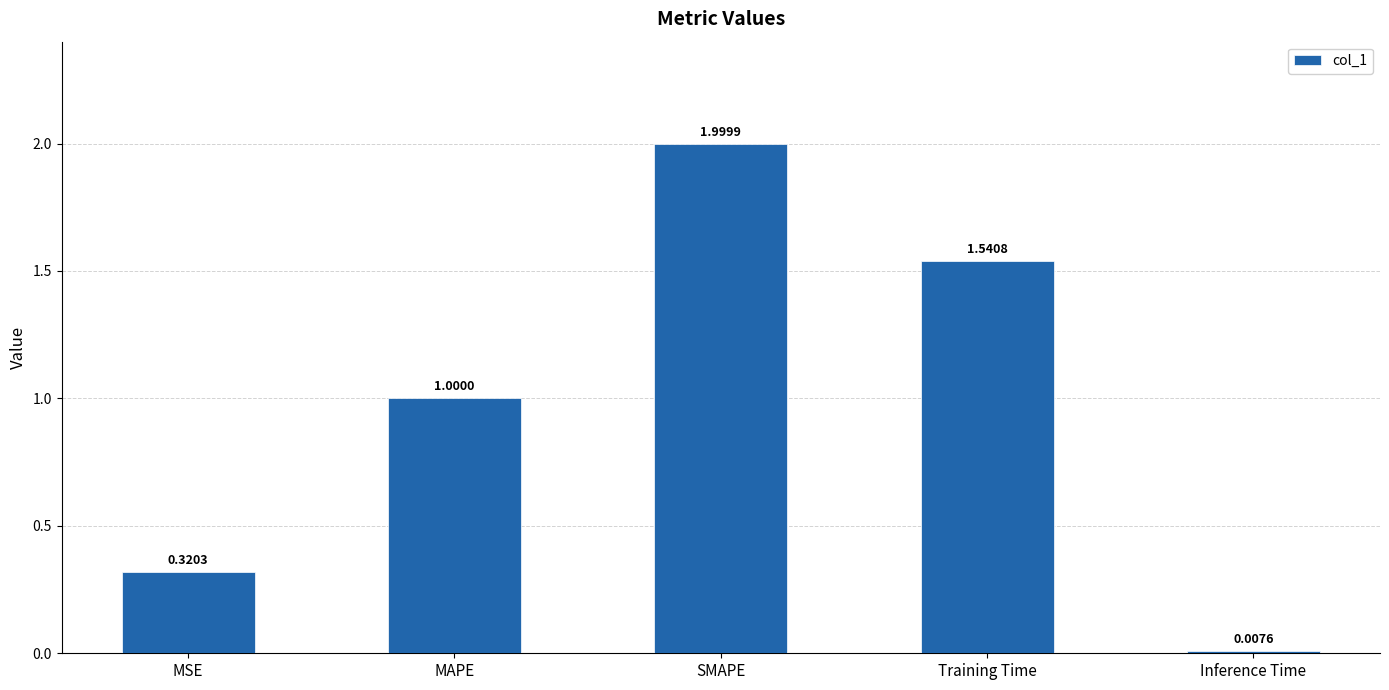

List the labels in order of value, smallest first.

Inference Time, MSE, MAPE, Training Time, SMAPE